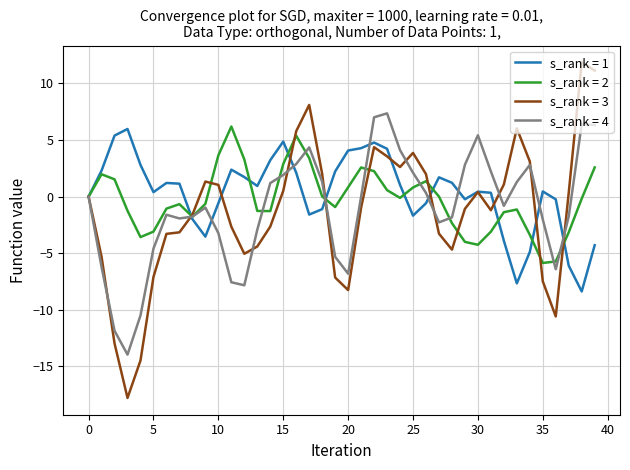

Which series has the widest spread of values?

s_rank = 3